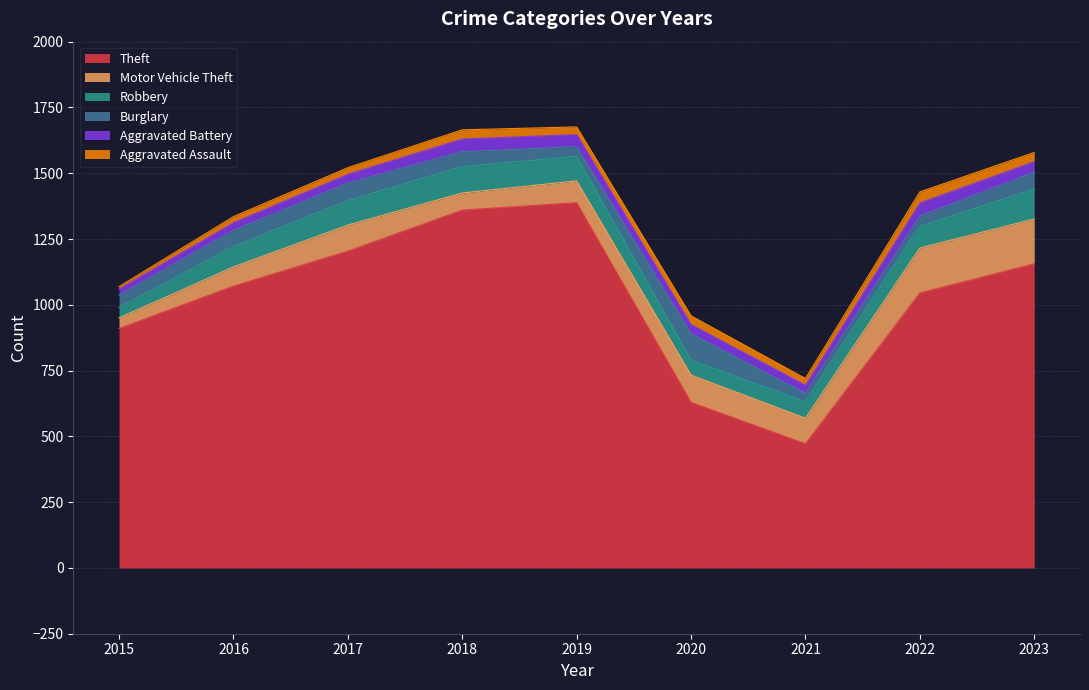

What is the value of the Motor Vehicle Theft point at the 1st from the left?

40